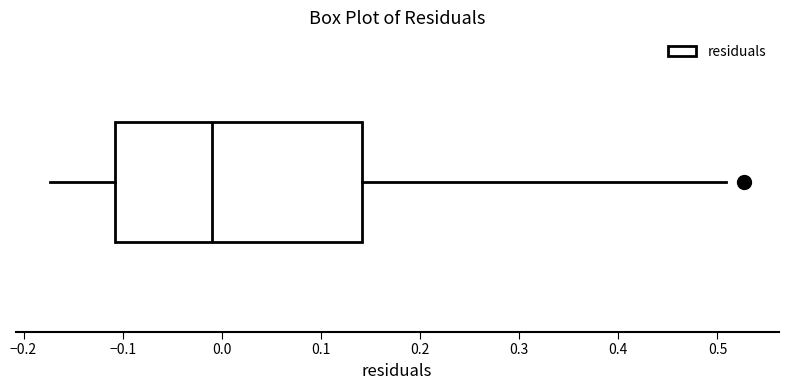

Read this box plot against the x-axis: the position of the median line, the range covered by the box, and the ends of both whiskers. The values are not printed on the chart, so give them approximately, as read against the axis.

median -0.01, box -0.11 to 0.14, whiskers -0.17 to 0.51